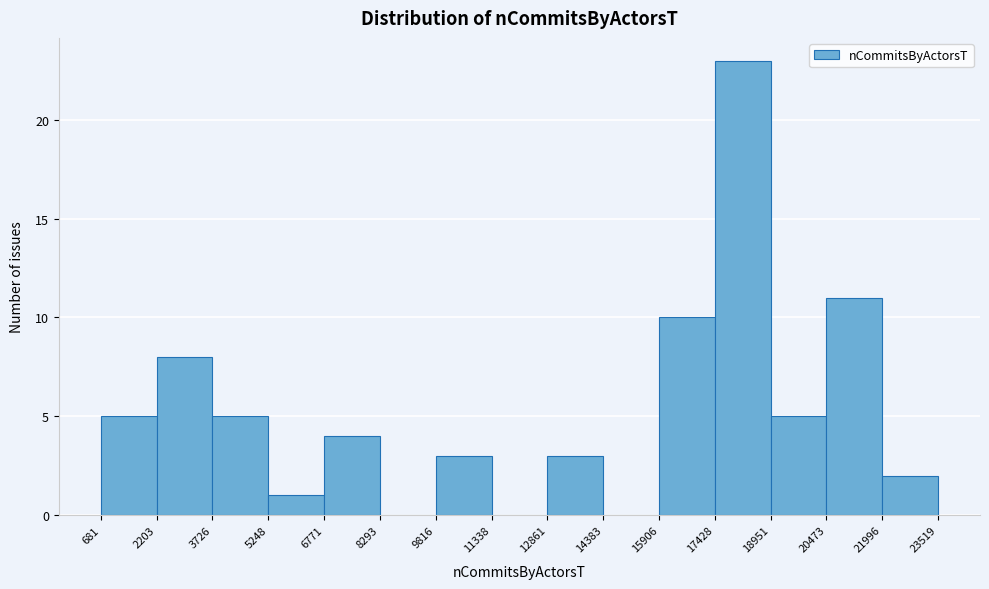

Reading left to right, transcribe this chart: for each bar, give the range it covers on the x-axis and its height. The values are not printed on the chart, so give them approximately, as read against the axis.

681 to 2203: 5
2203 to 3726: 8
3726 to 5248: 5
5248 to 6771: 1
6771 to 8293: 4
8293 to 9816: 0
9816 to 11338: 3
11338 to 12861: 0
12861 to 14383: 3
14383 to 15906: 0
15906 to 17428: 10
17428 to 18951: 23
18951 to 20473: 5
20473 to 21996: 11
21996 to 23519: 2